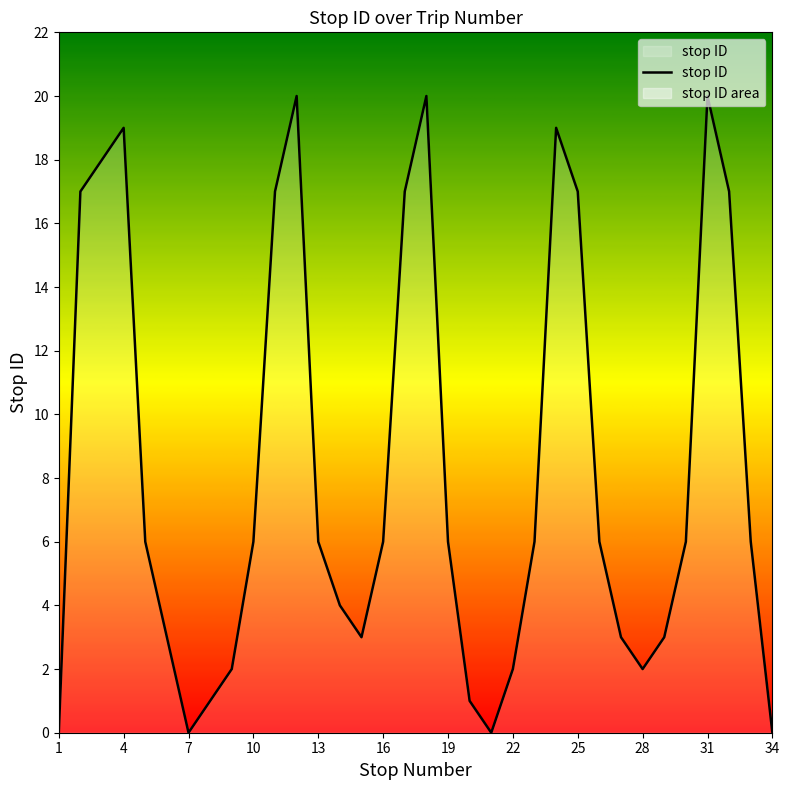

Where is the first local minimum?

7